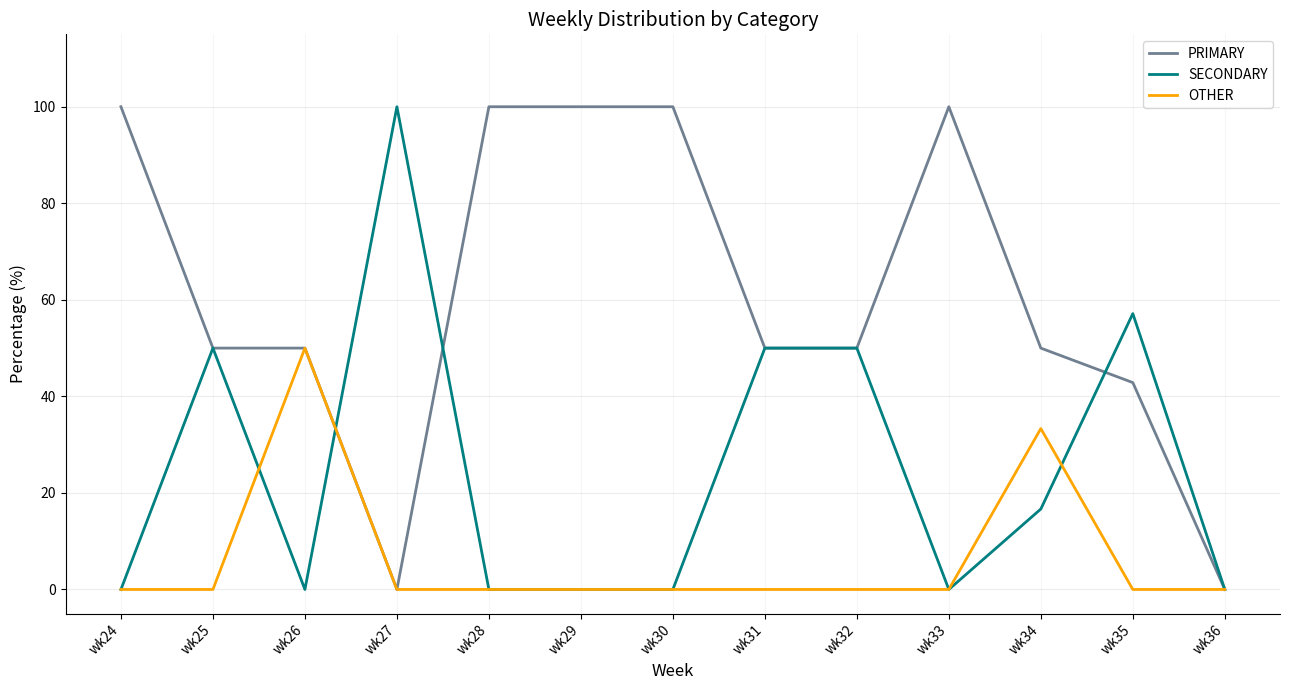

What is the highest value of the OTHER series?

50.0